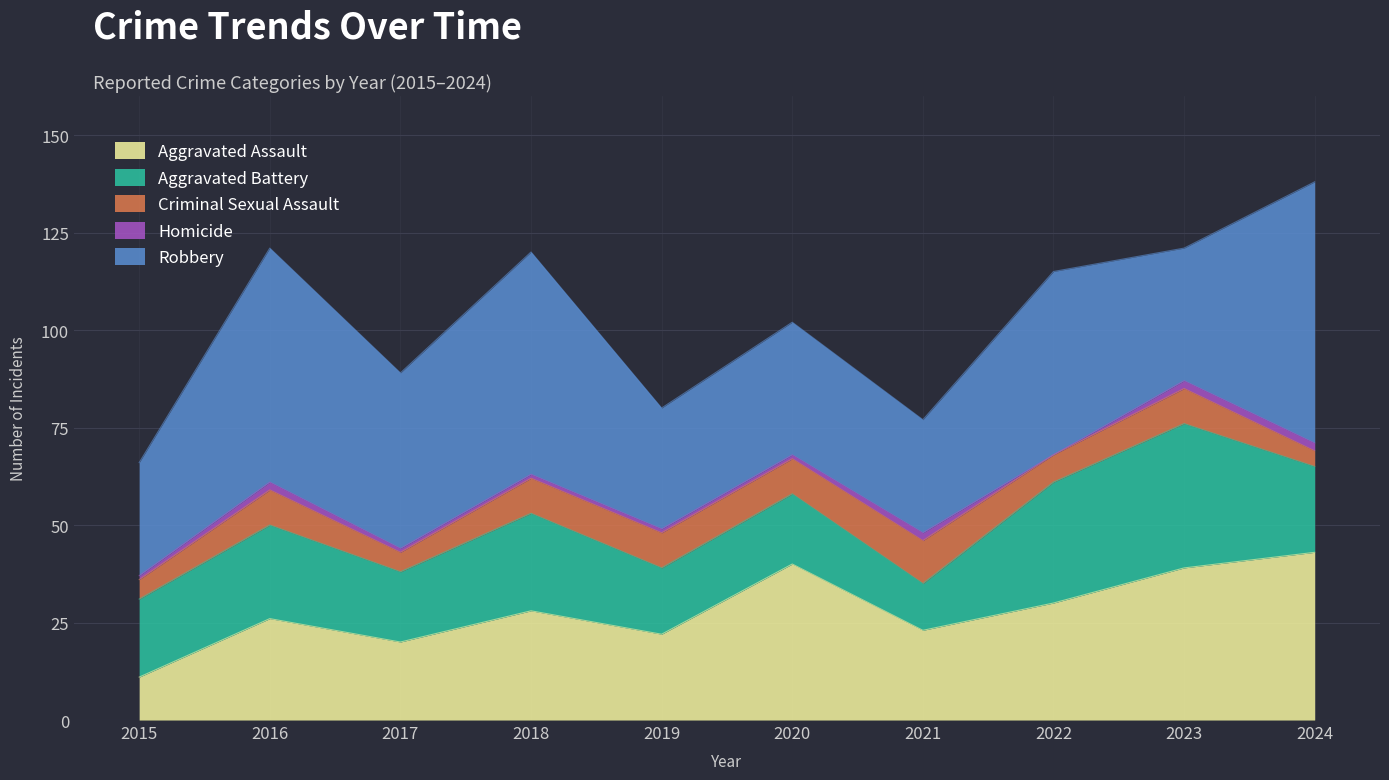

True or false: Homicide and Aggravated Assault intersect in this chart.

False